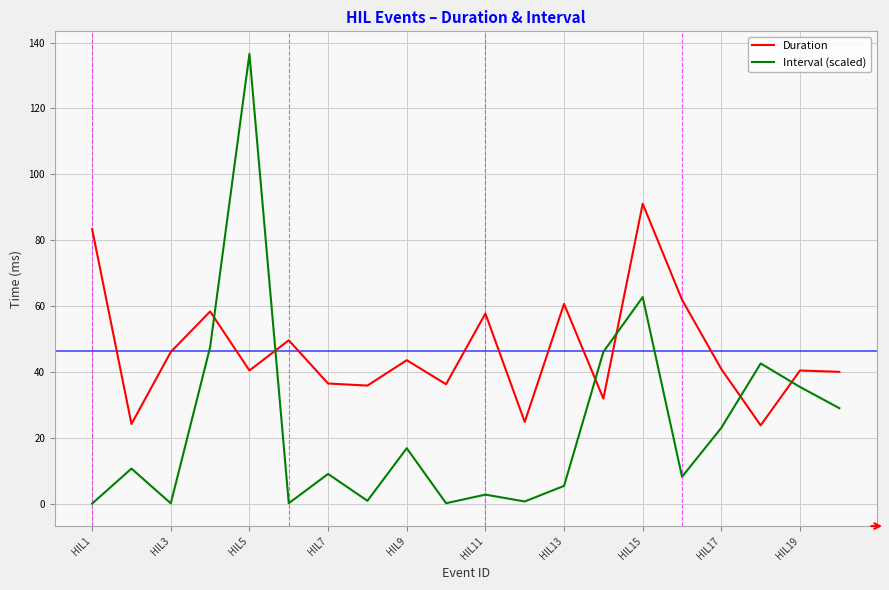

What are all the series names shown in the legend?

Duration, Interval (scaled)